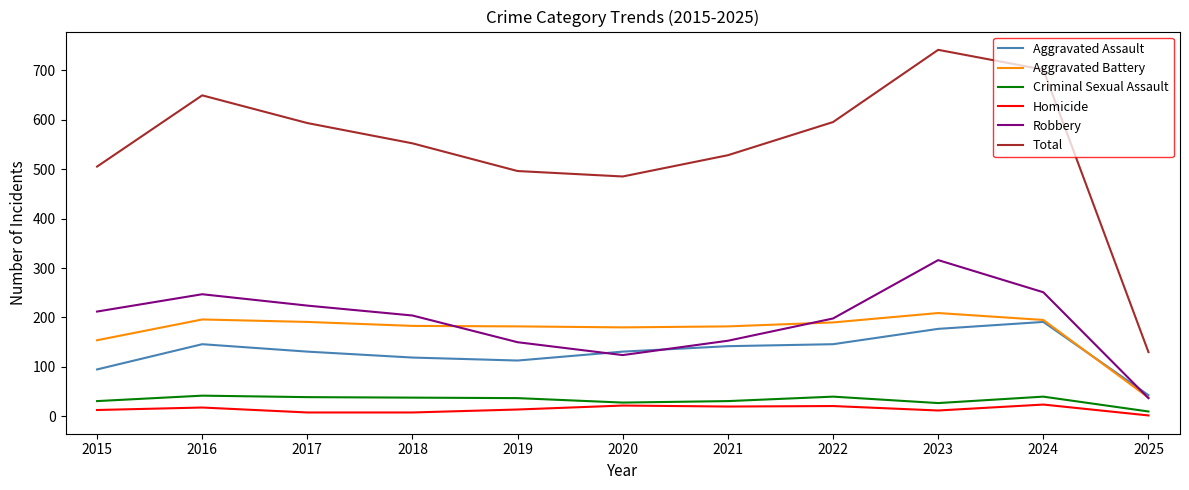

What is the difference between the maximum and second lowest values in the Aggravated Battery series?

55